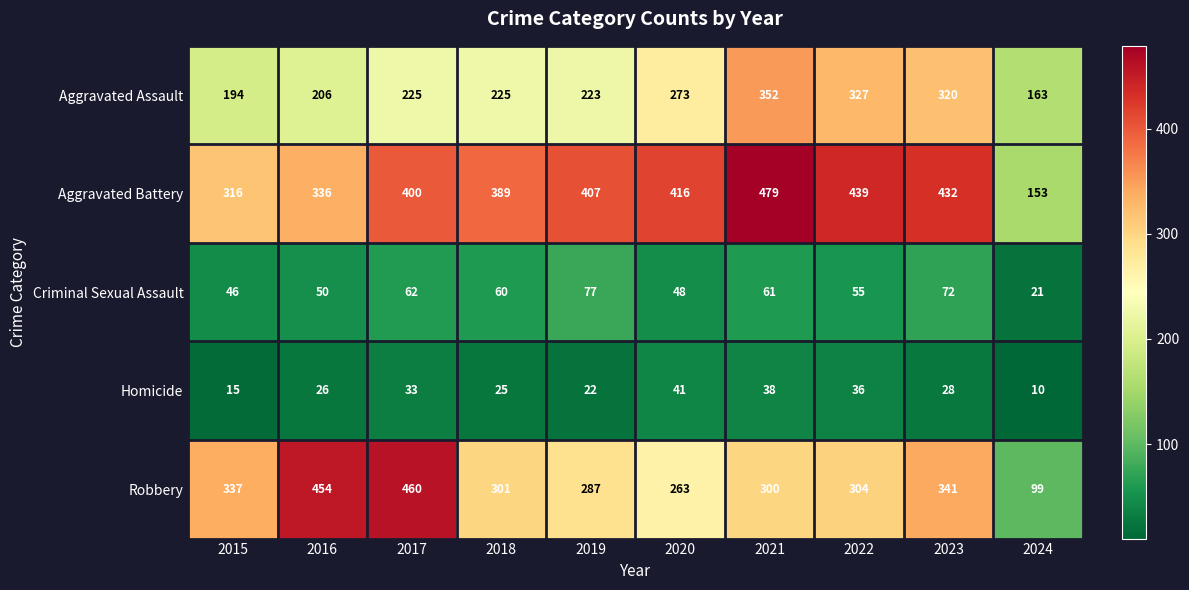

What is the maximum value shown in the chart?

479